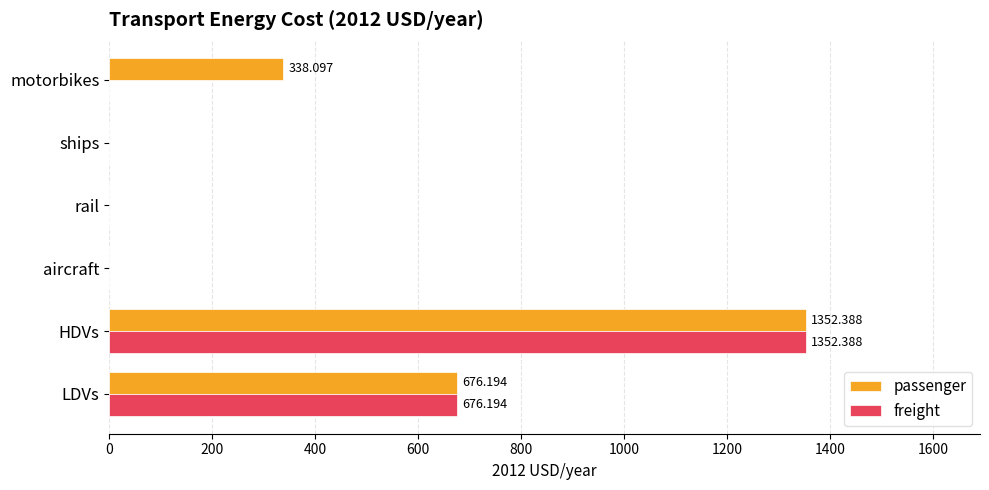

At which category is the sum across all series the highest?

HDVs